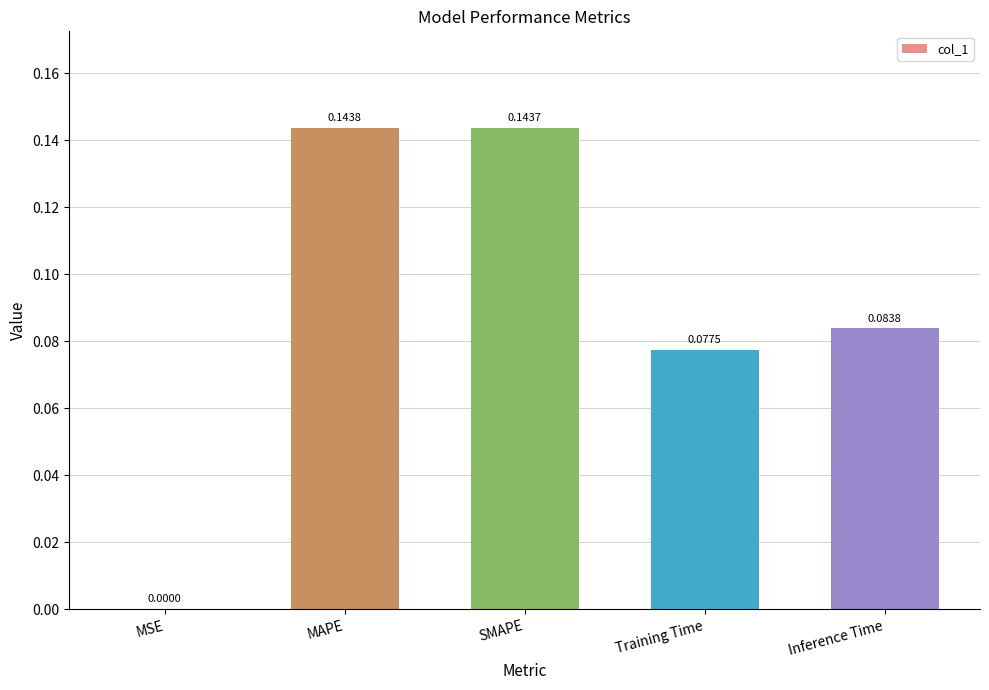

How many data points does each series have?

5